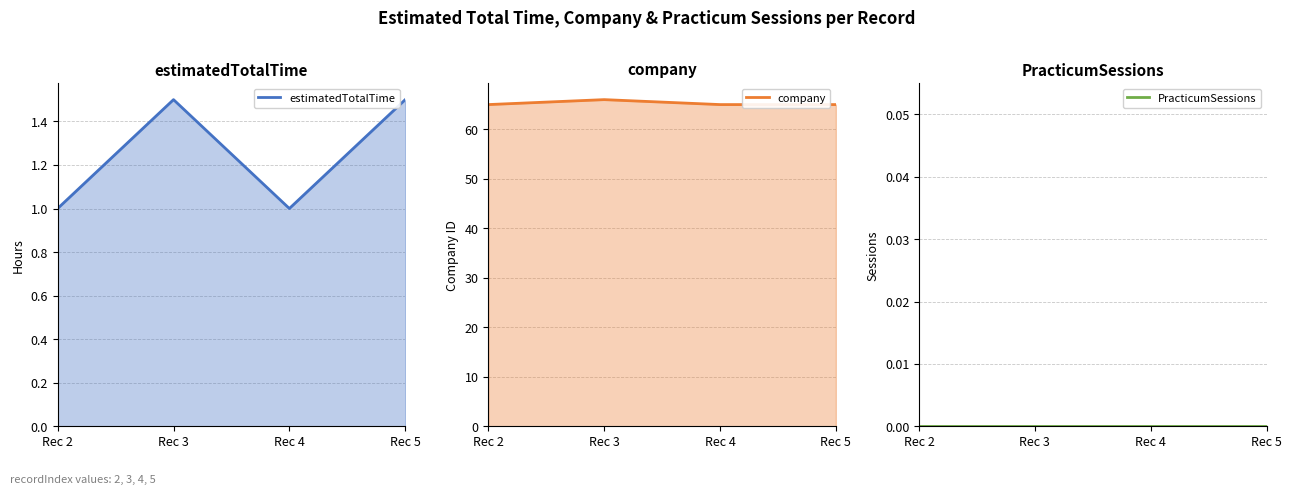

Which series has the largest range (max minus min)?

company (line)